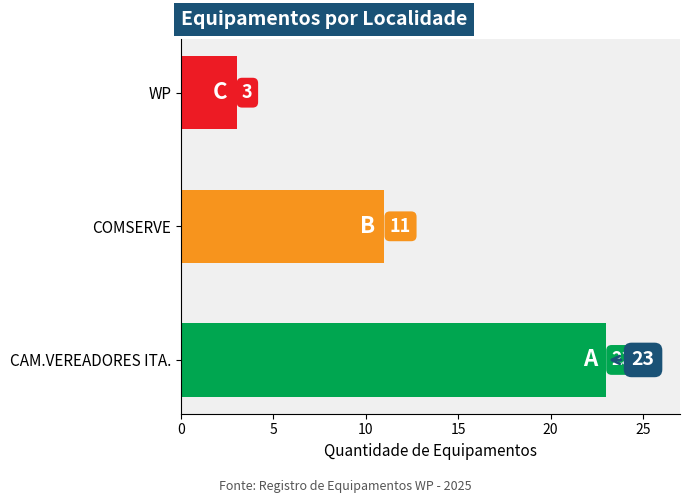

At which category does the chart reach its minimum across all series?

WP